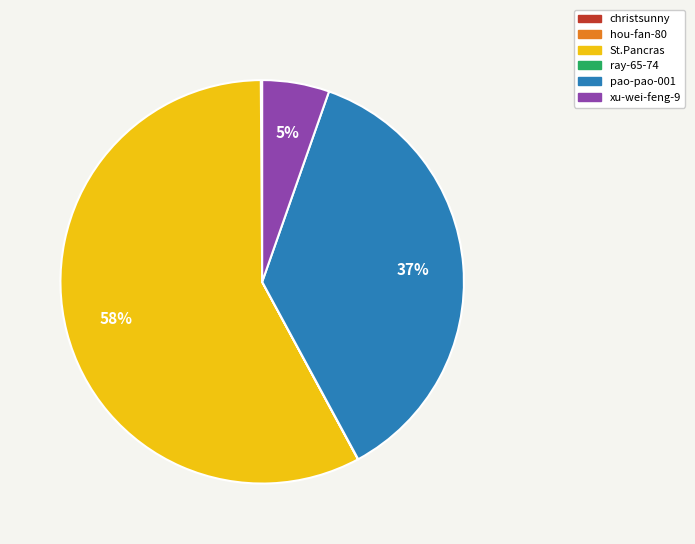

Which slice is the largest?

St.Pancras